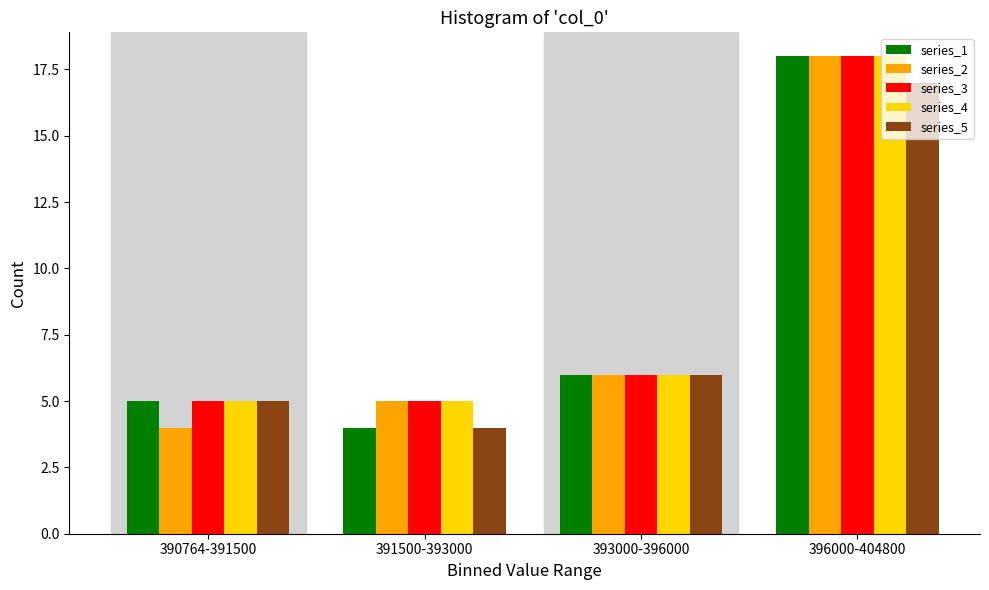

Reading left to right, list all the values displayed in this chart.

series_1: 5	4	6	18
series_2: 4	5	6	18
series_3: 5	5	6	18
series_4: 5	5	6	18
series_5: 5	4	6	17